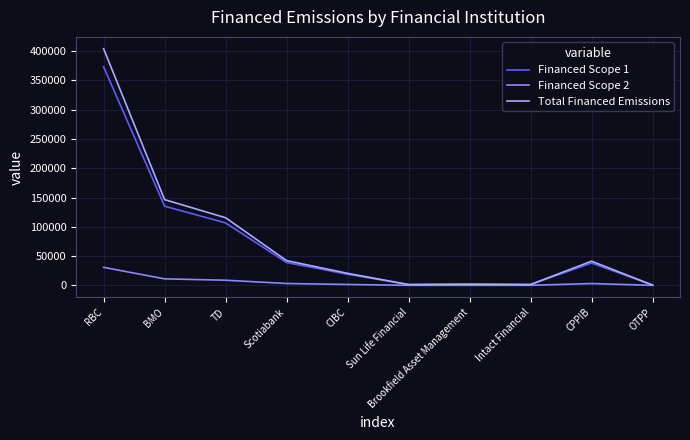

At RBC, list the series in order from smallest to largest.

Financed Scope 2, Financed Scope 1, Total Financed Emissions